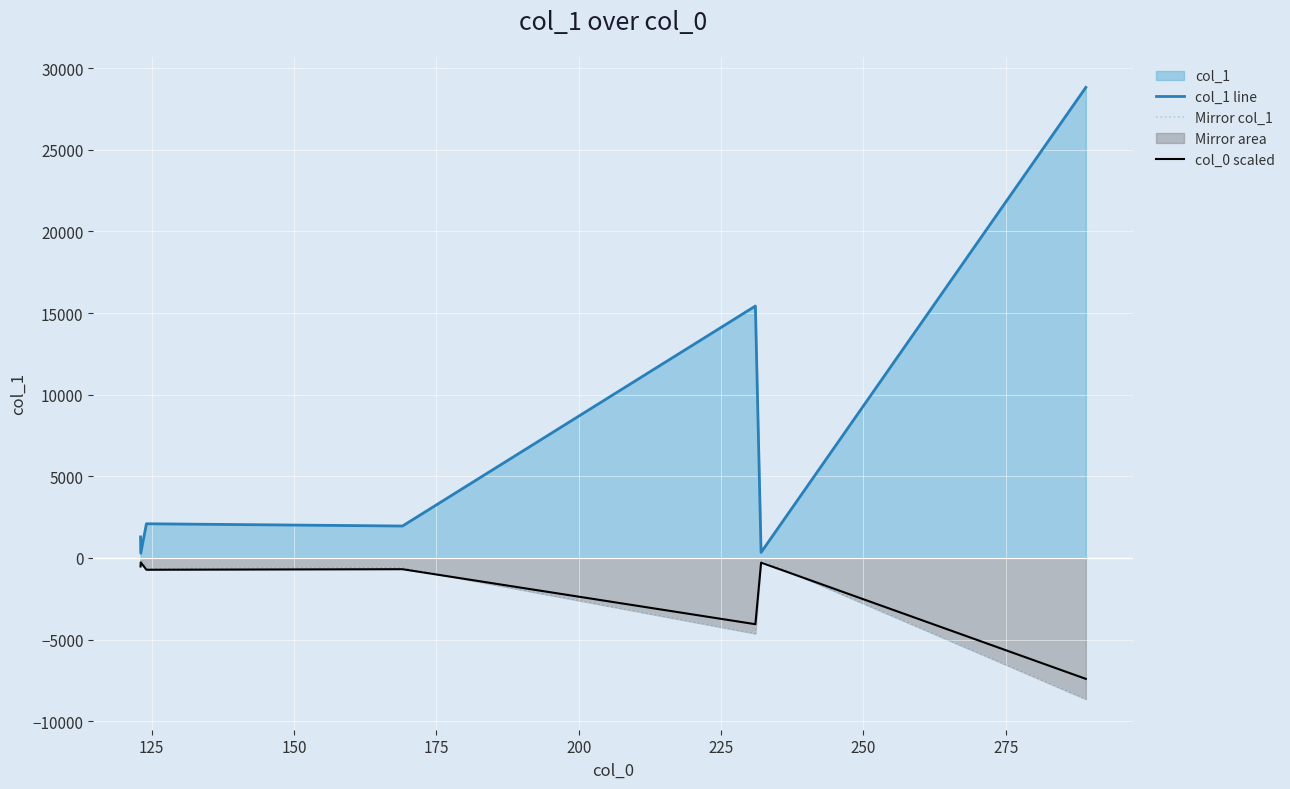

Which series has the largest total across all categories?

col_1 line